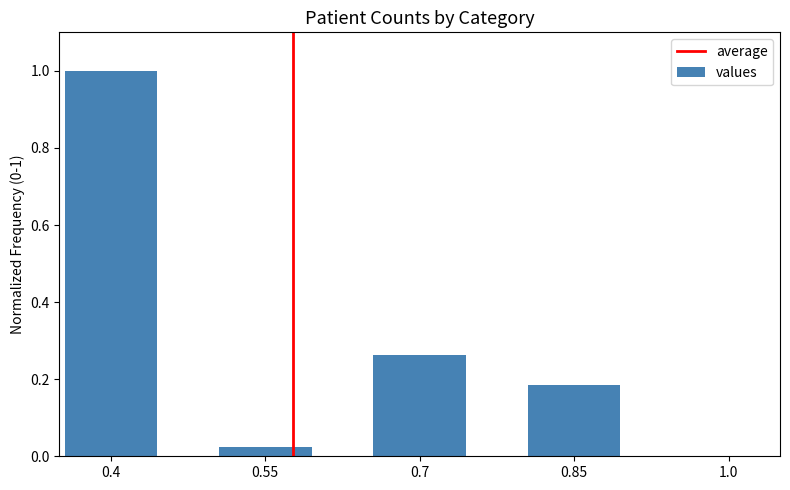

Is it true that the value at 1.0 is -0.6?

False